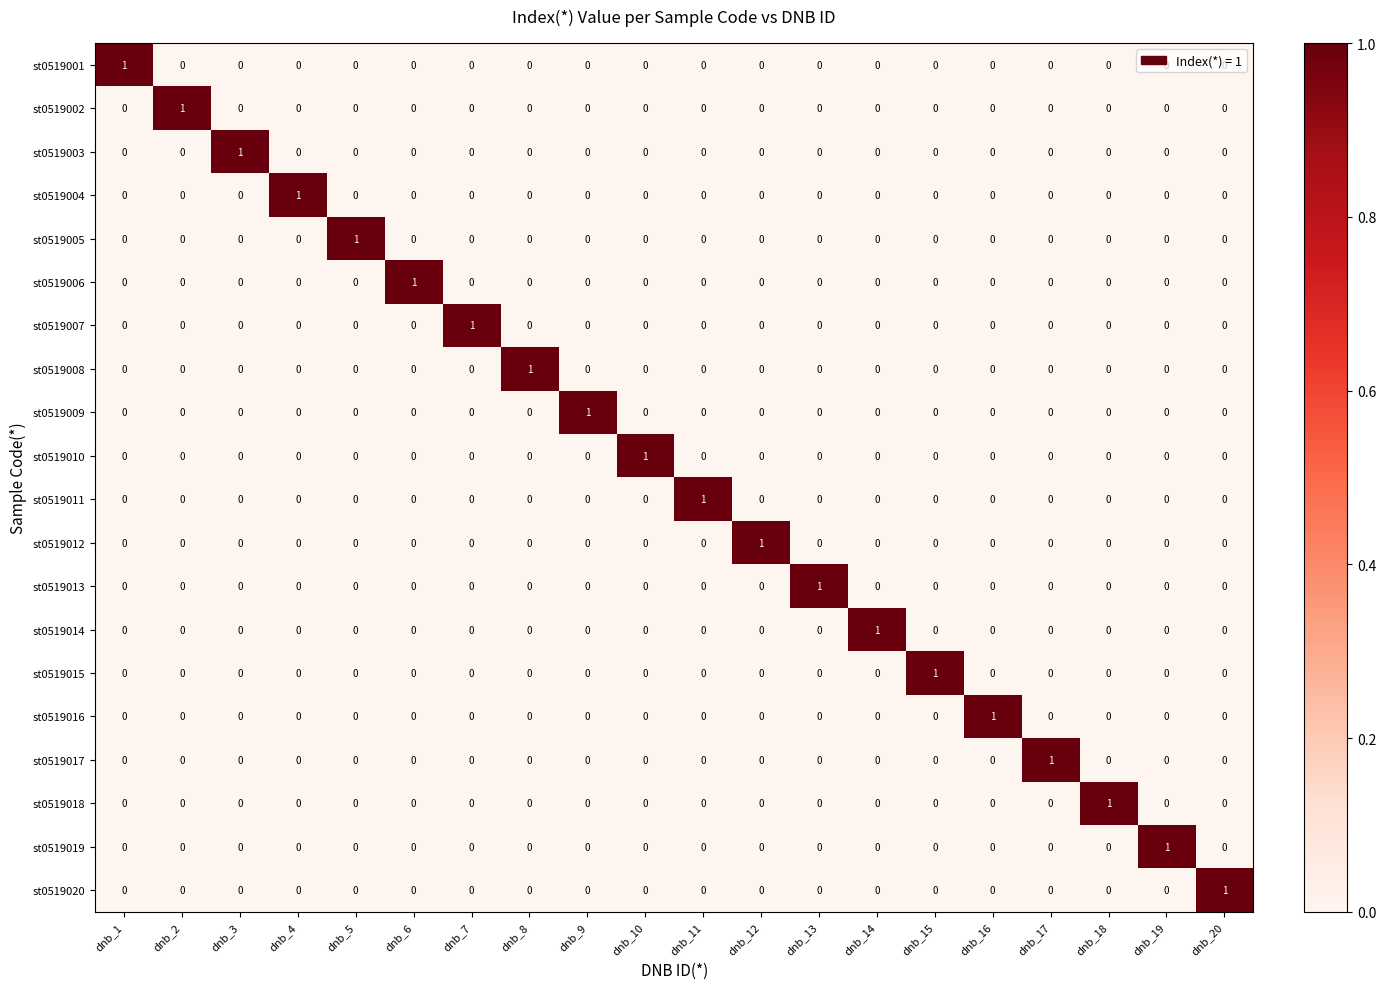

What is the total value across all series at dnb_4?

1